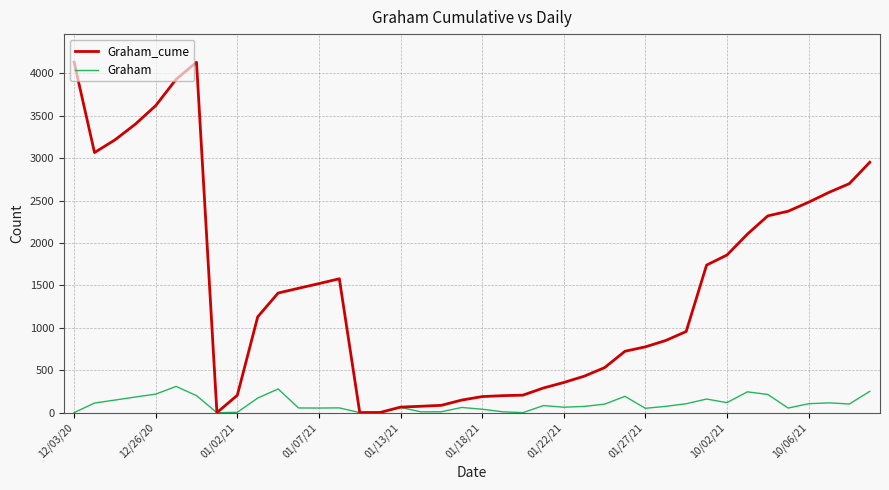

List the series in order of their overall mean, lowest first.

Graham, Graham_cume